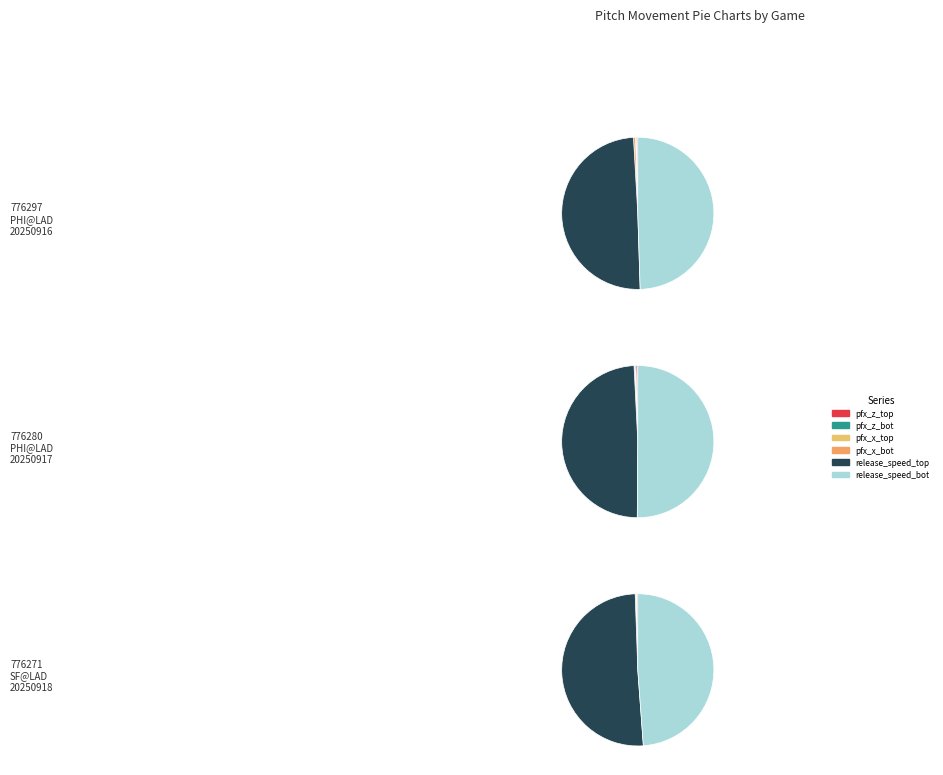

Is it true that 776297
PHI@LAD
20250916 is 34% of the pie?

True